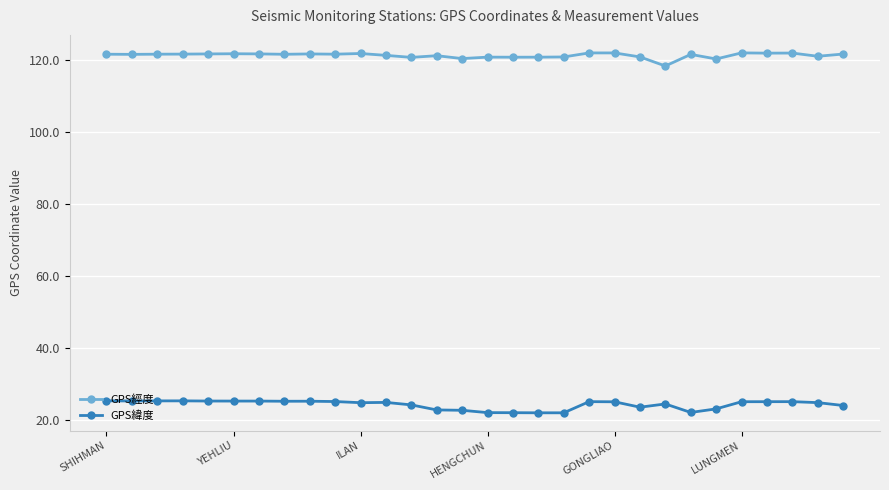

What is the value of the GPS經度 point at the 25th from the left?

120.2